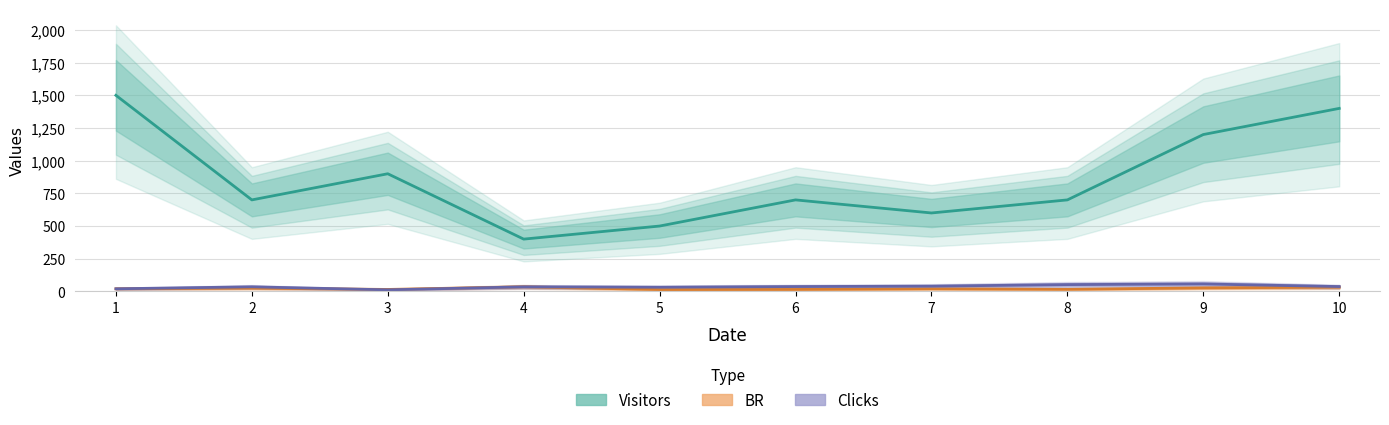

Count the number of data series in this chart.

3